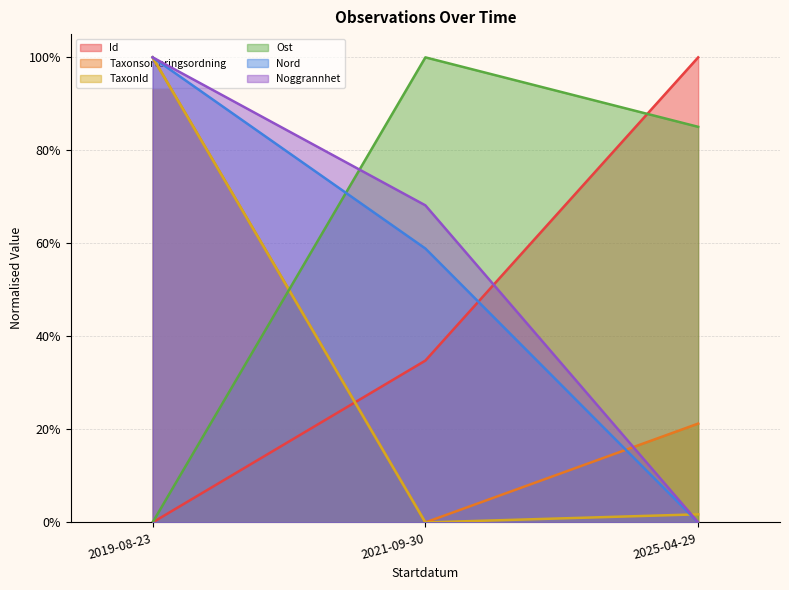

What is the label of the 3rd point from the left?

2025-04-29